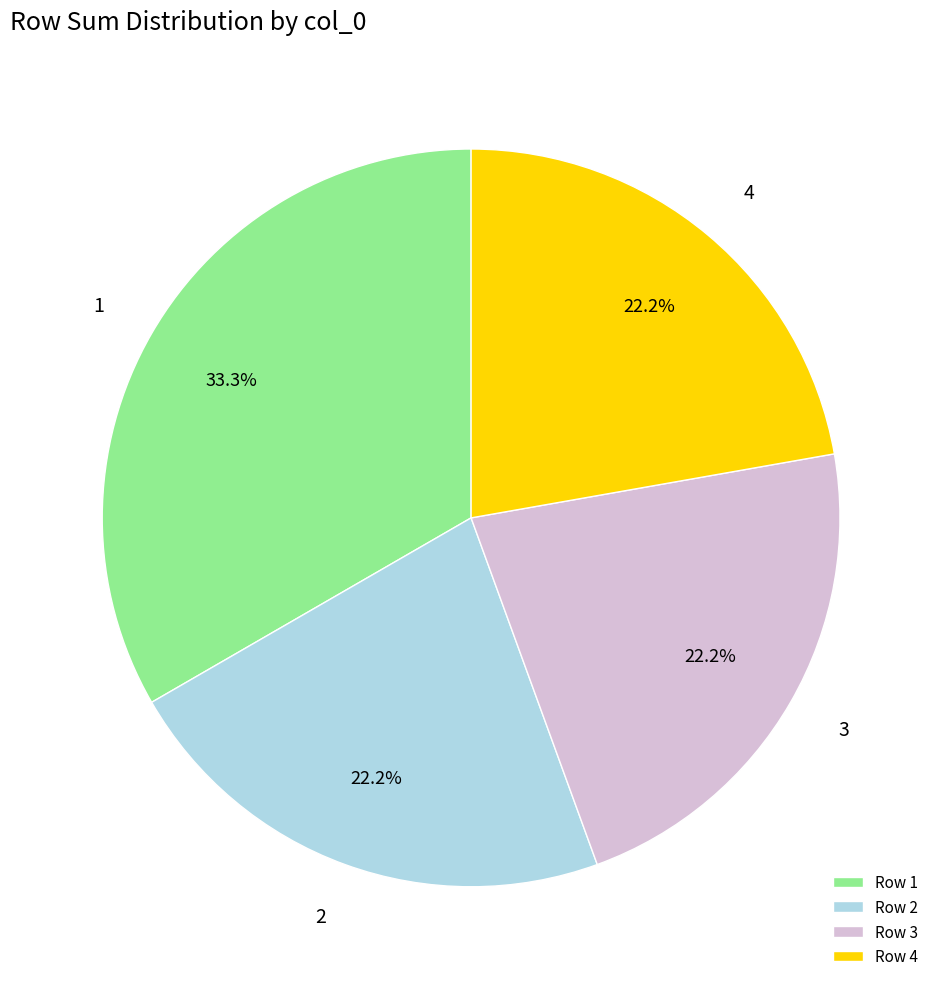

Does any single category account for the majority?

No